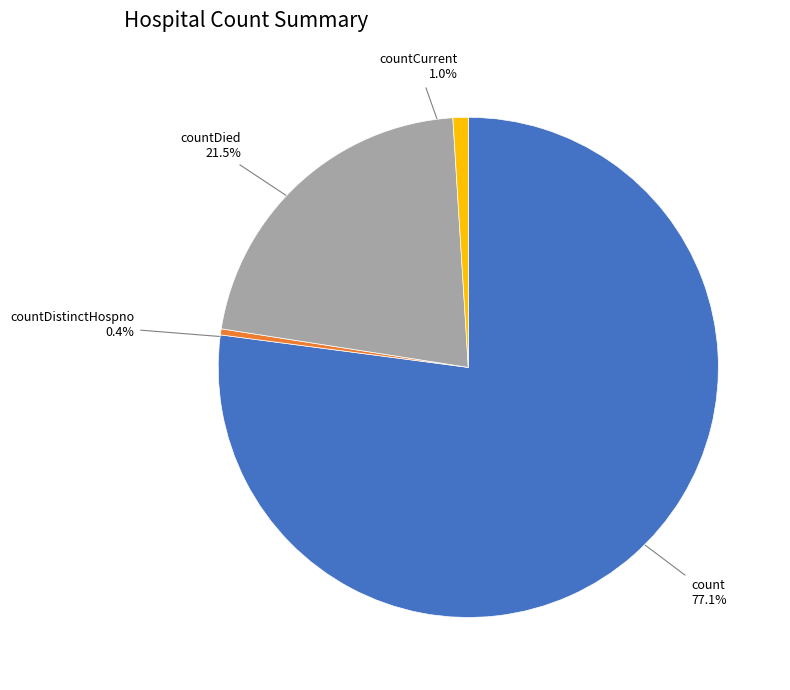

Does any single category account for the majority?

Yes